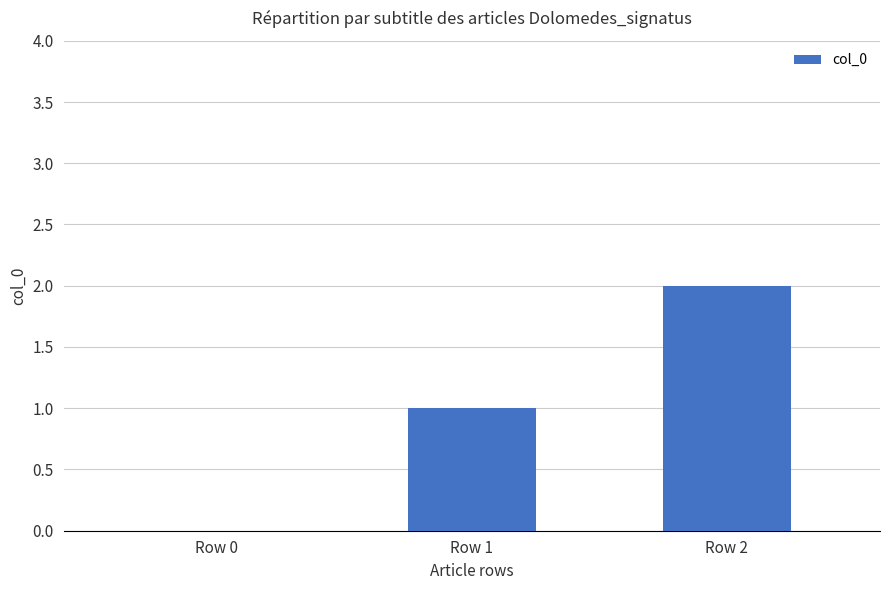

What is the change in value from Row 1 to Row 2?

+1